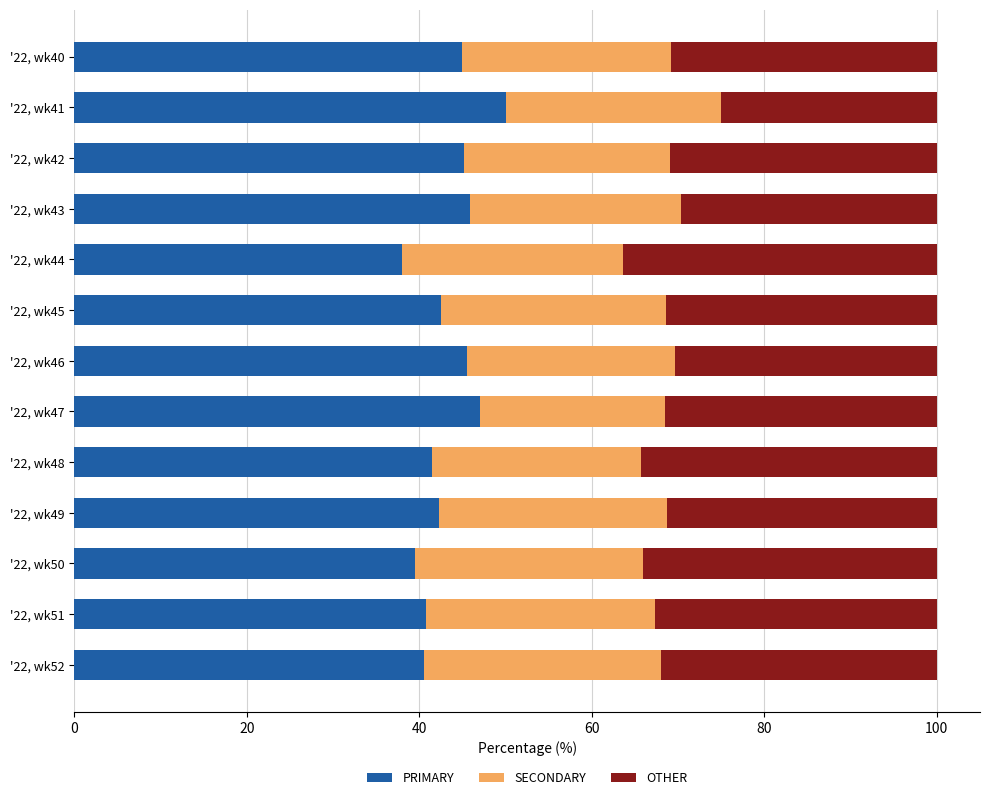

What is the difference between the maximum and minimum values in the PRIMARY series?

12.0